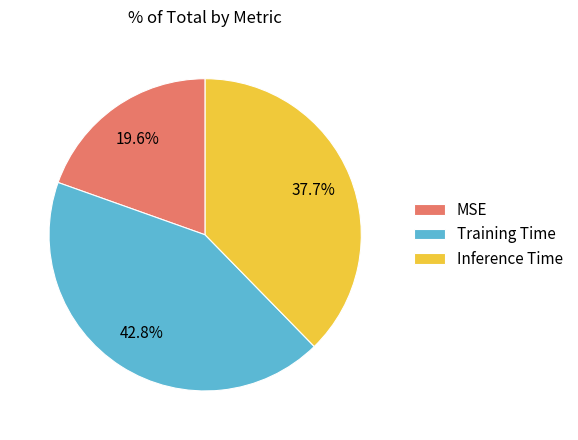

True or false: Training Time accounts for 35% of the total.

False